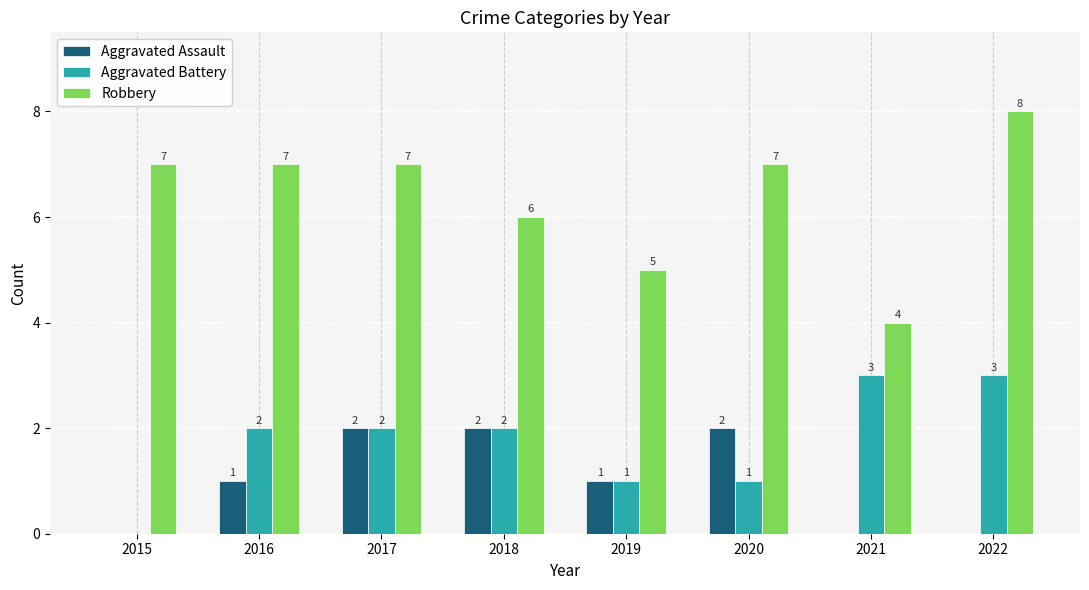

Where is Robbery nearest to the value 6?

2018